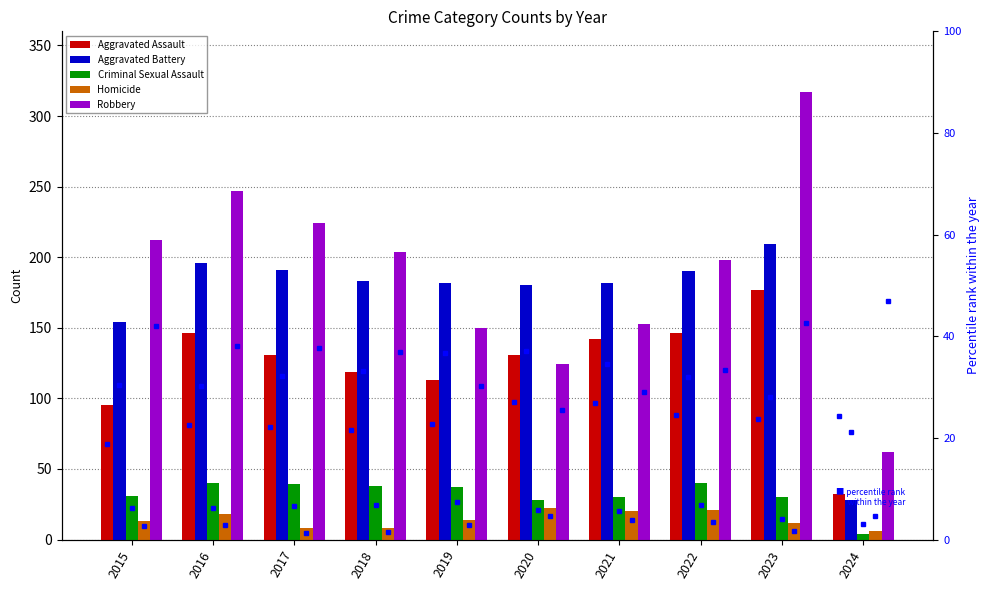

How many bars are there in total?

50